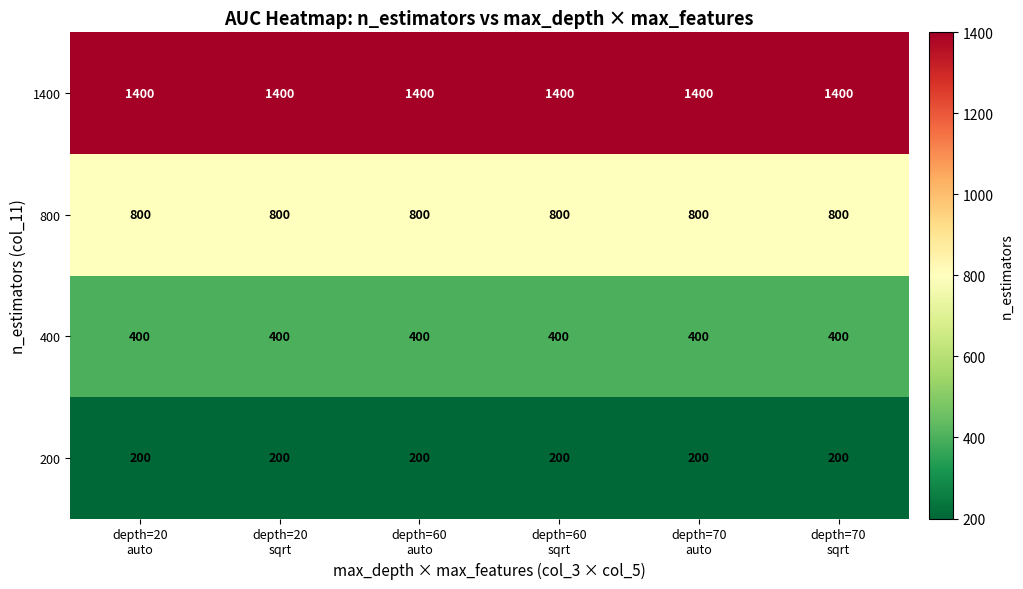

Which series has the largest total across all categories?

1400